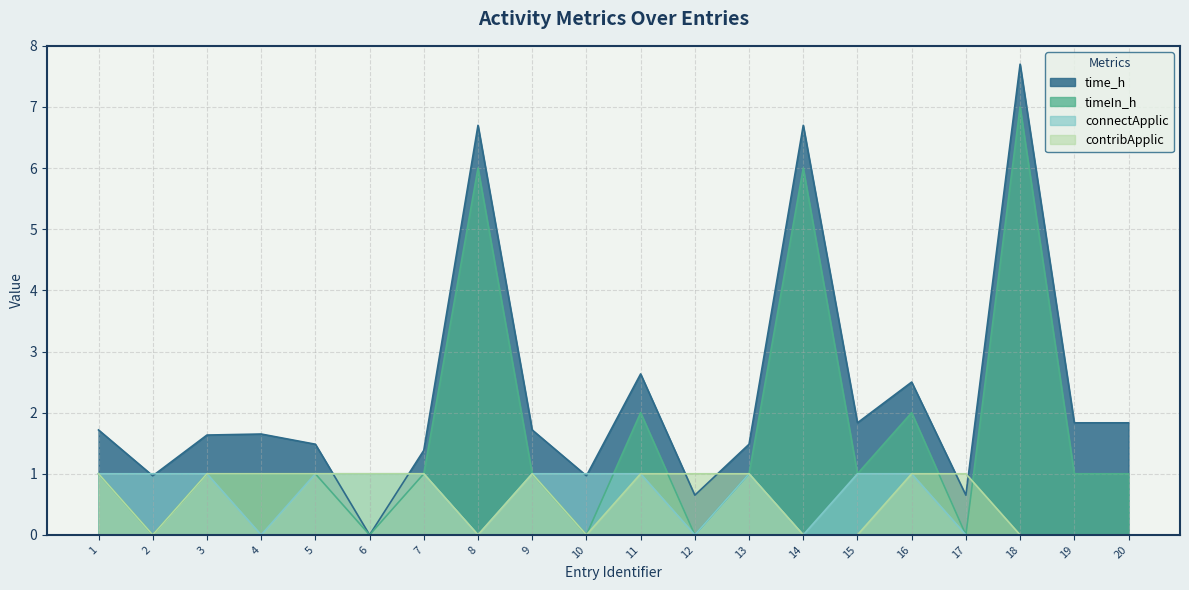

The value of timeIn_h at 13 is 1.0. True or false?

True